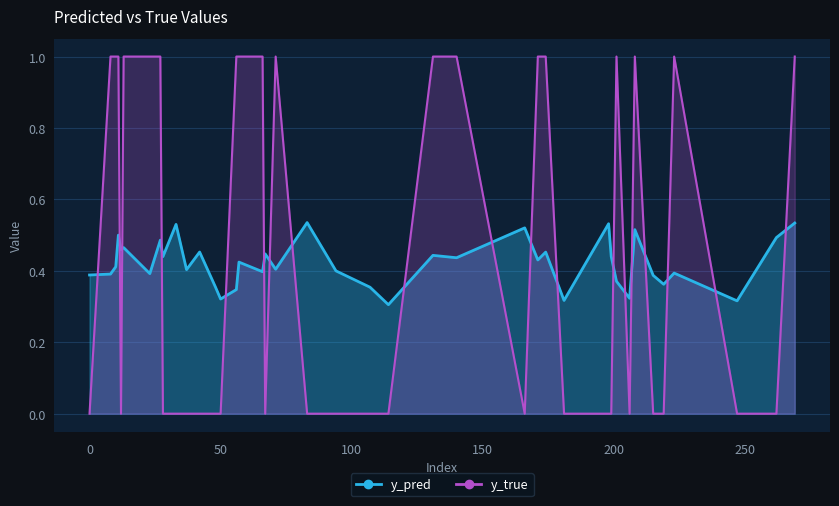

At which label does y_pred reach its peak?

83